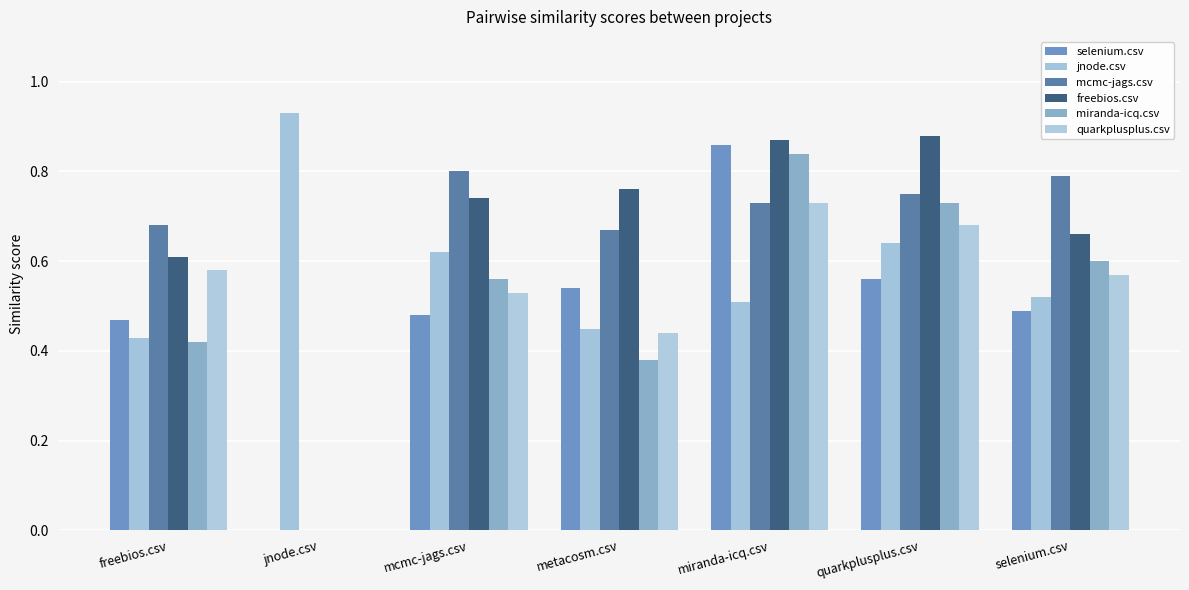

What is the total value across all series at mcmc-jags.csv?

3.7